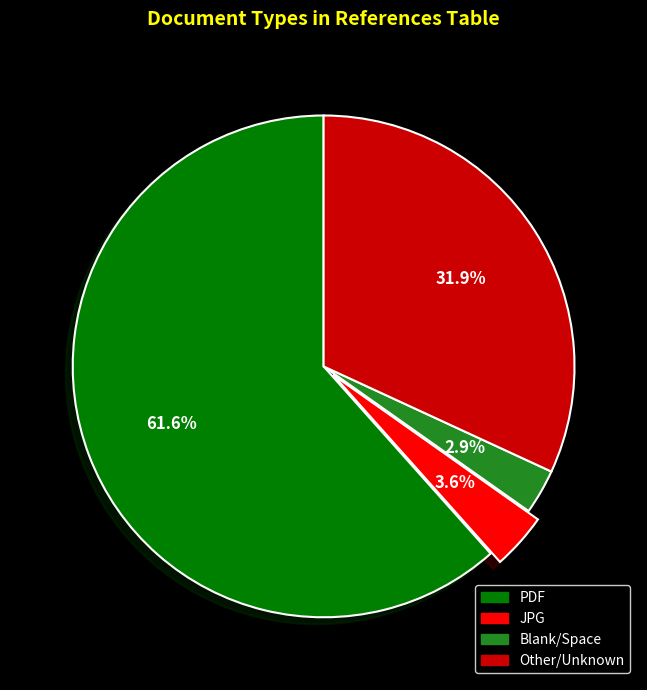

Does any single category account for the majority?

Yes